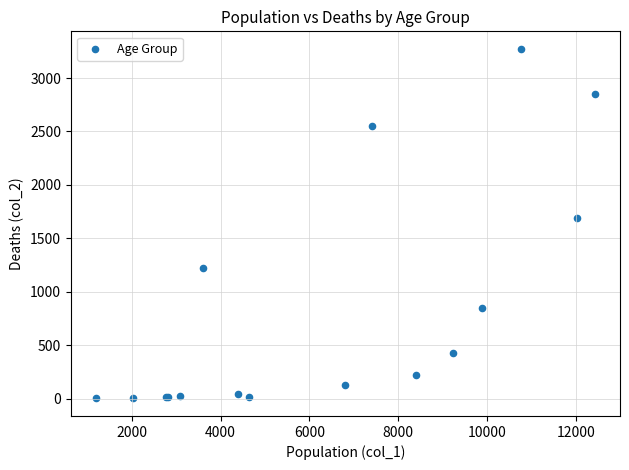

What Y value in the scatter plot is closest to 1638?

1690